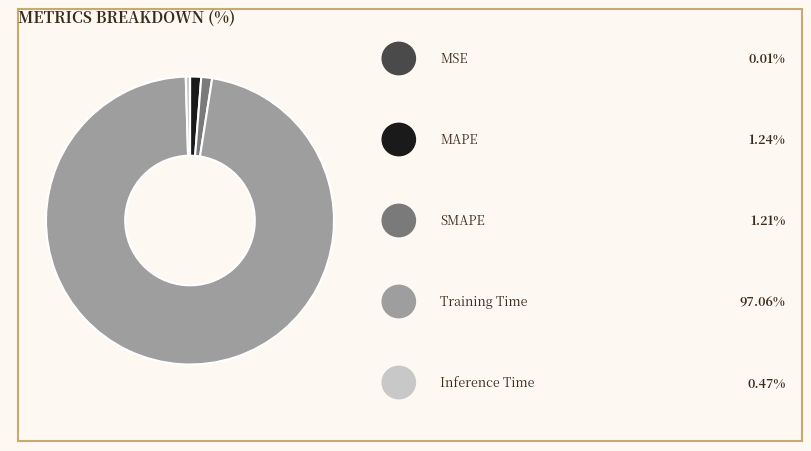

Is there a majority slice in this chart?

Yes